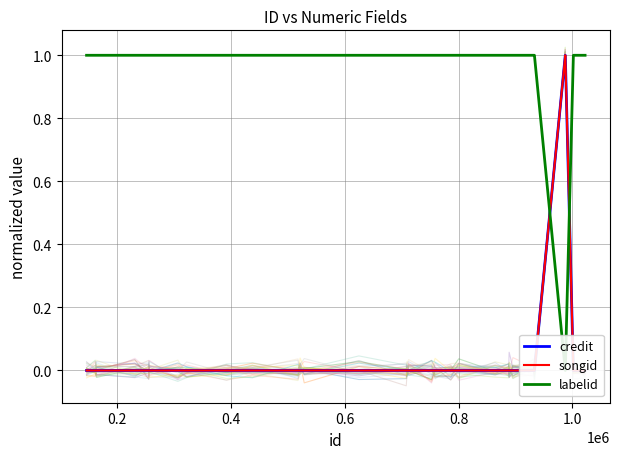

True or false: credit and songid cross at least once.

False